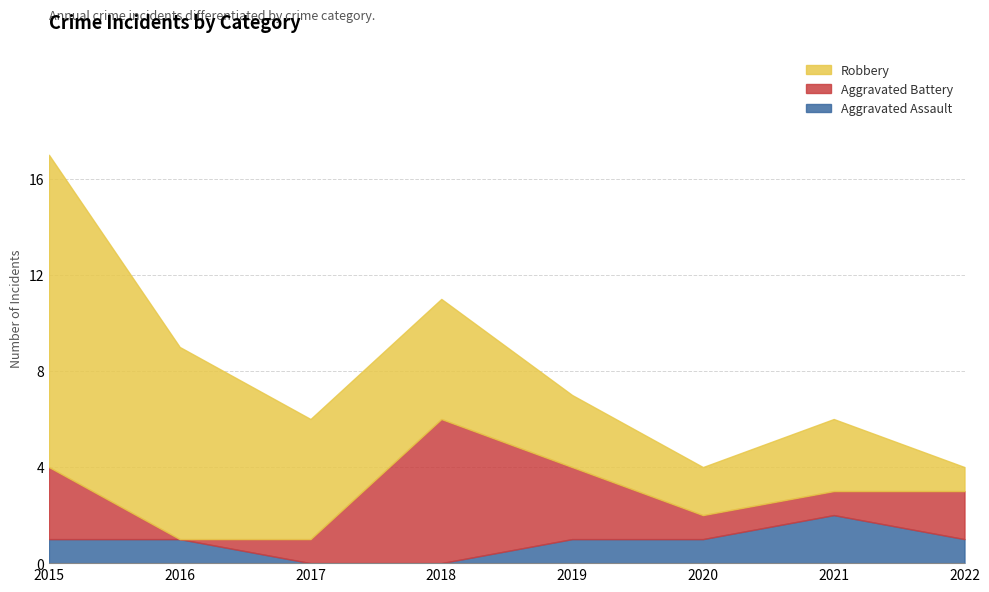

How many distinct data groups are displayed?

3